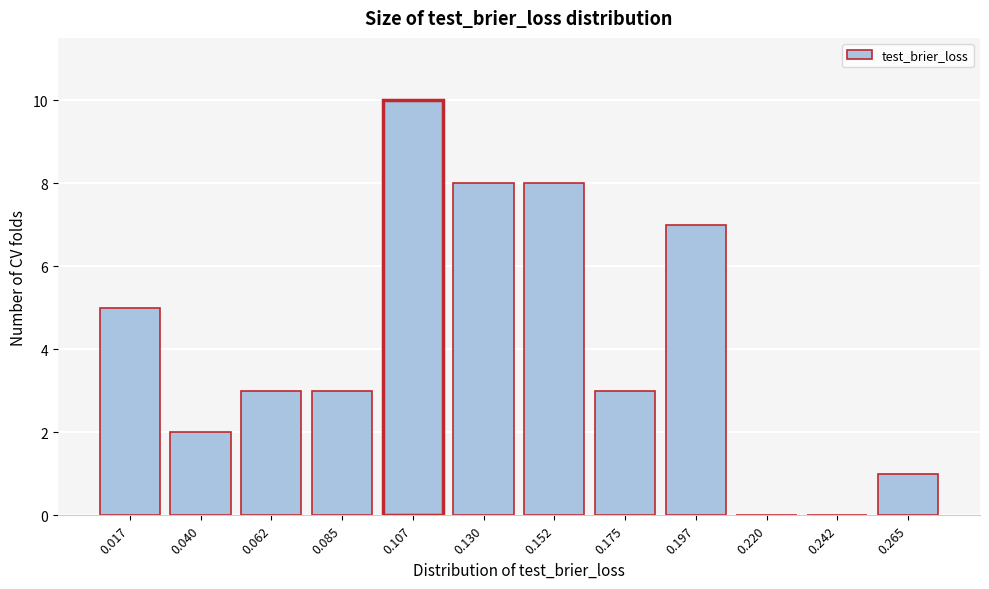

Reading right to left, extract all data points from this chart.

0.265=1	0.242=0	0.220=0	0.197=7	0.175=3	0.152=8	0.130=8	0.107=10	0.085=3	0.062=3	0.040=2	0.017=5